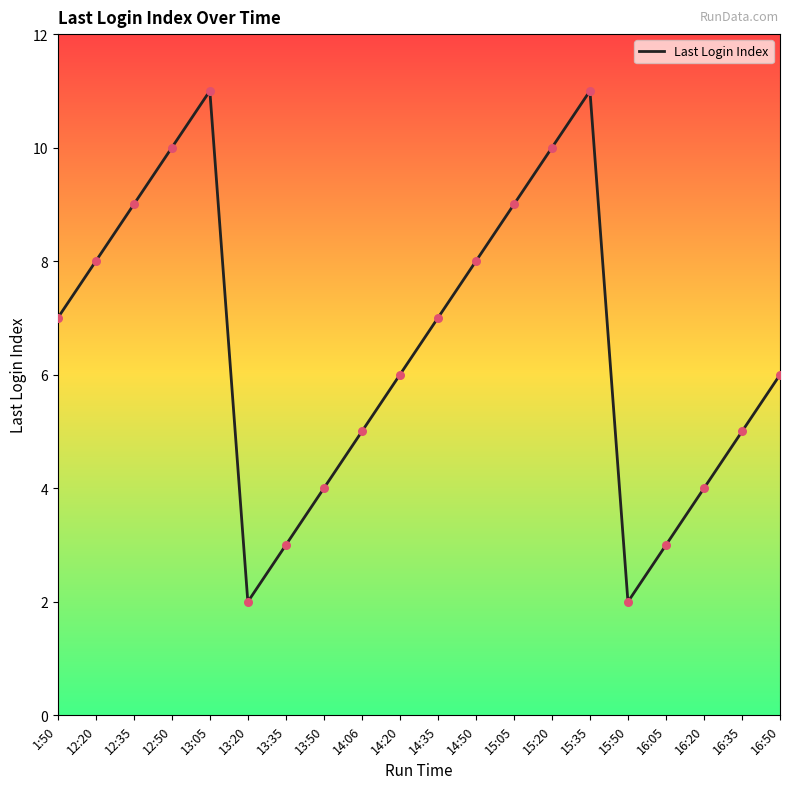

What is the change in value from 14:50 to 15:05?

+1